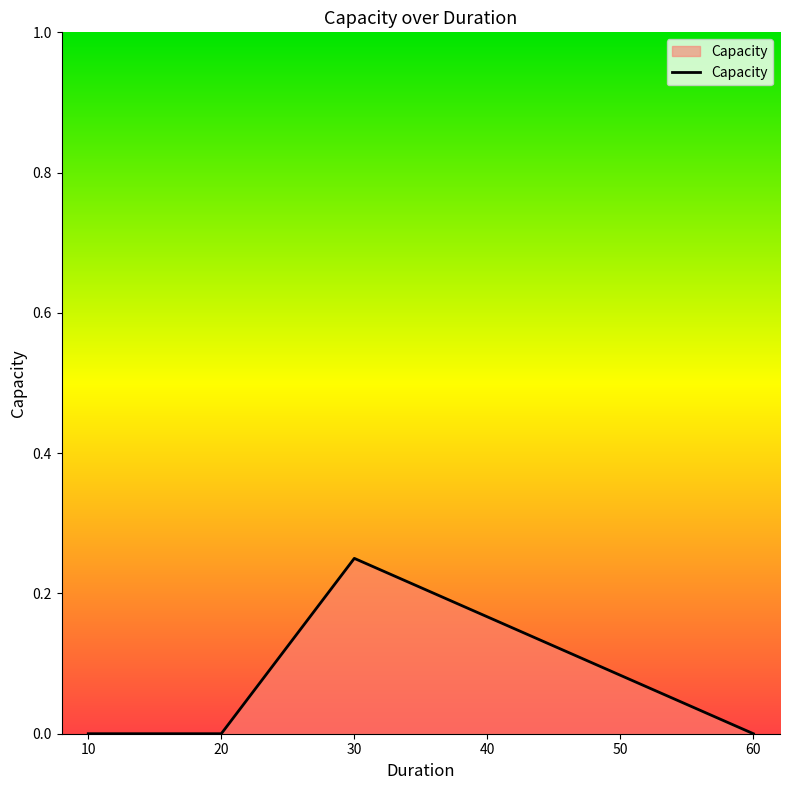

How many values are between 0 and 1?

4